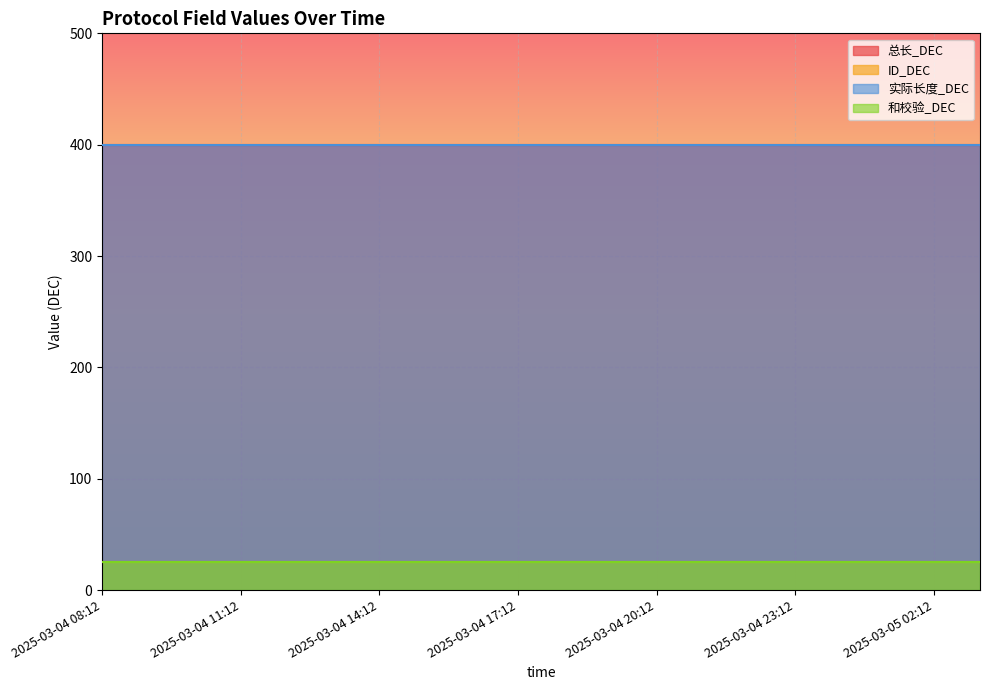

True or false: 总长_DEC and 和校验_DEC cross at least once.

False